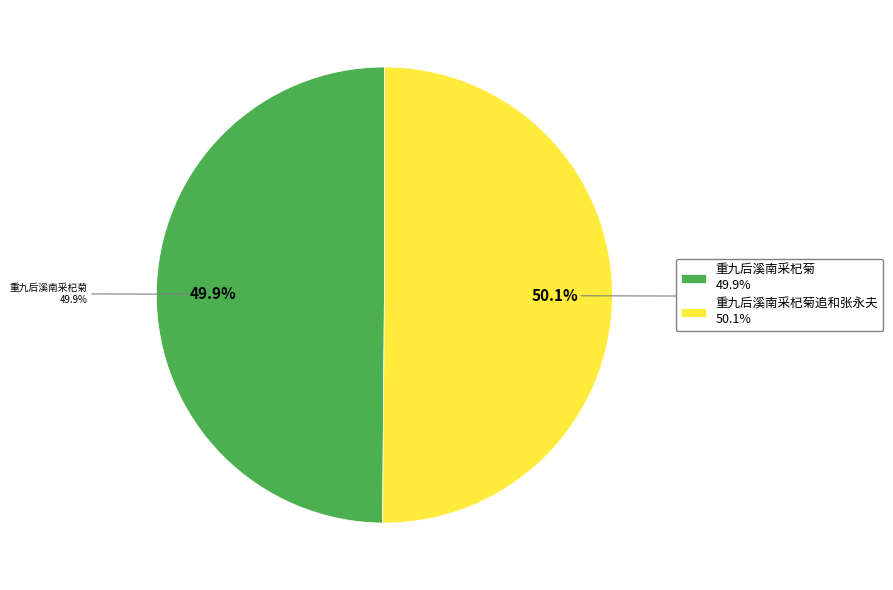

True or false: 重九后溪南采杞菊 accounts for 50% of the total.

True